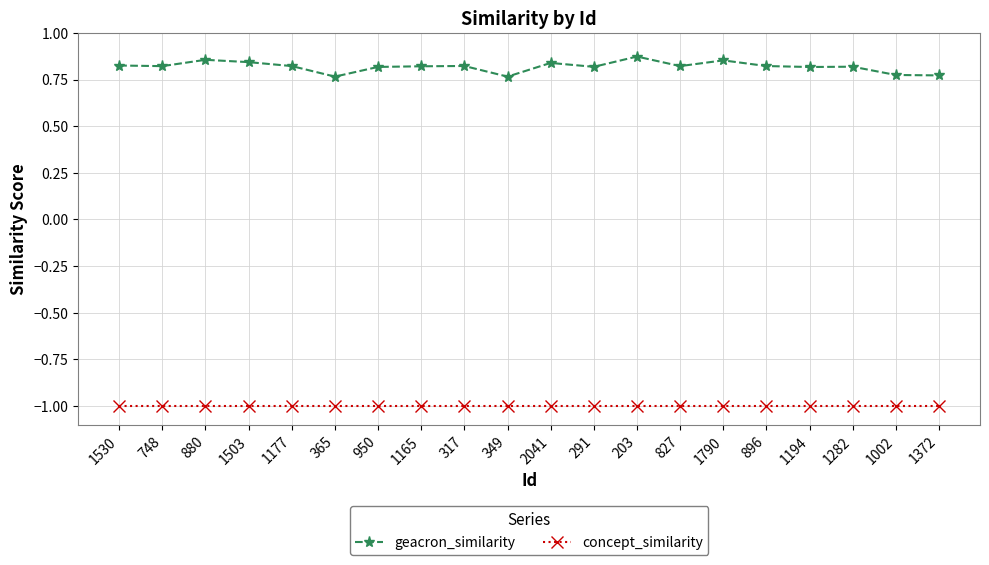

Which series has the largest total across all categories?

geacron_similarity